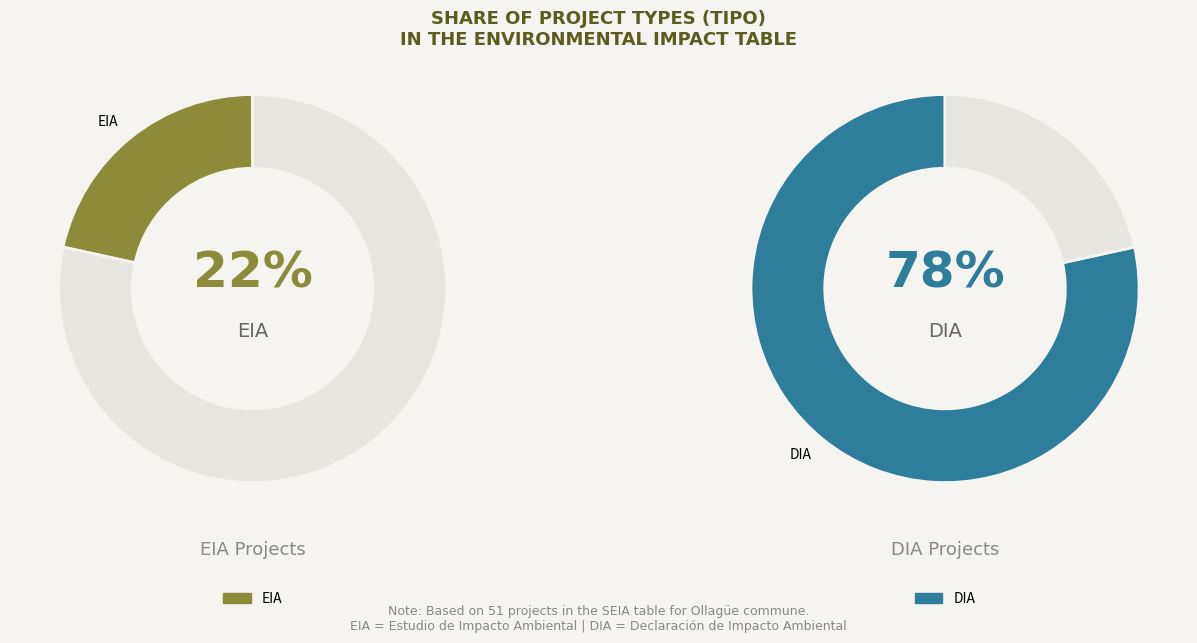

Rank the categories by value from lowest to highest.

EIA, DIA